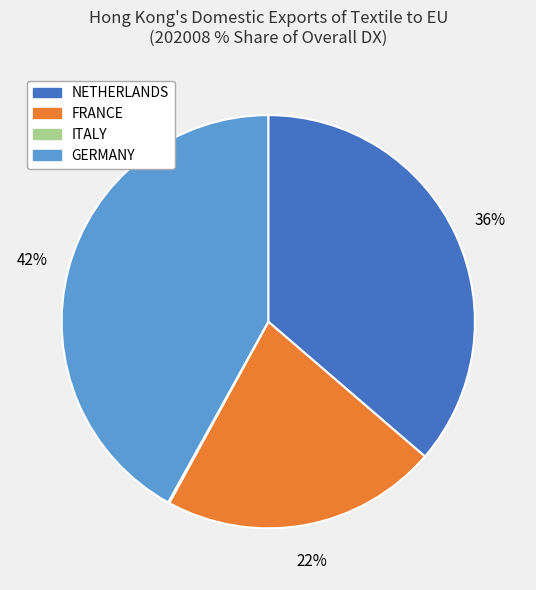

To the nearest percent, what is the average slice percentage?

25%